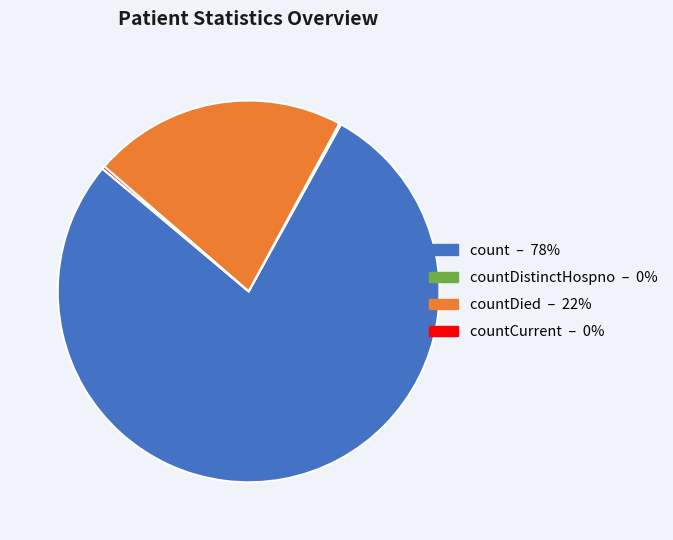

Does any single category account for the majority?

Yes